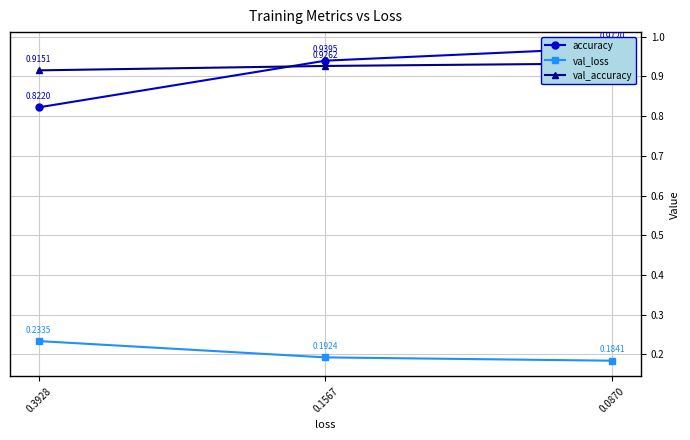

Is the value of val_loss at 0.0870 greater than the value of accuracy at 0.1567?

No